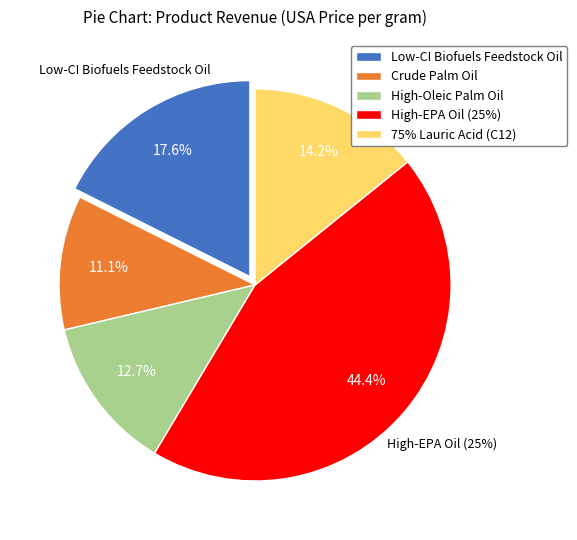

How many segments does this pie chart have?

5